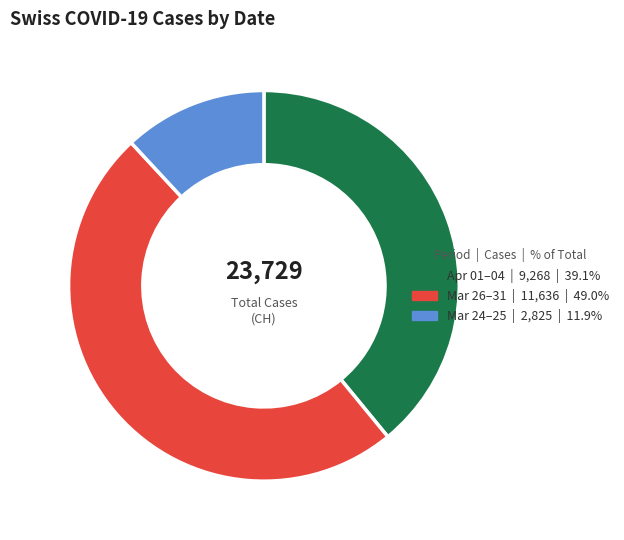

Is there a majority slice in this chart?

No